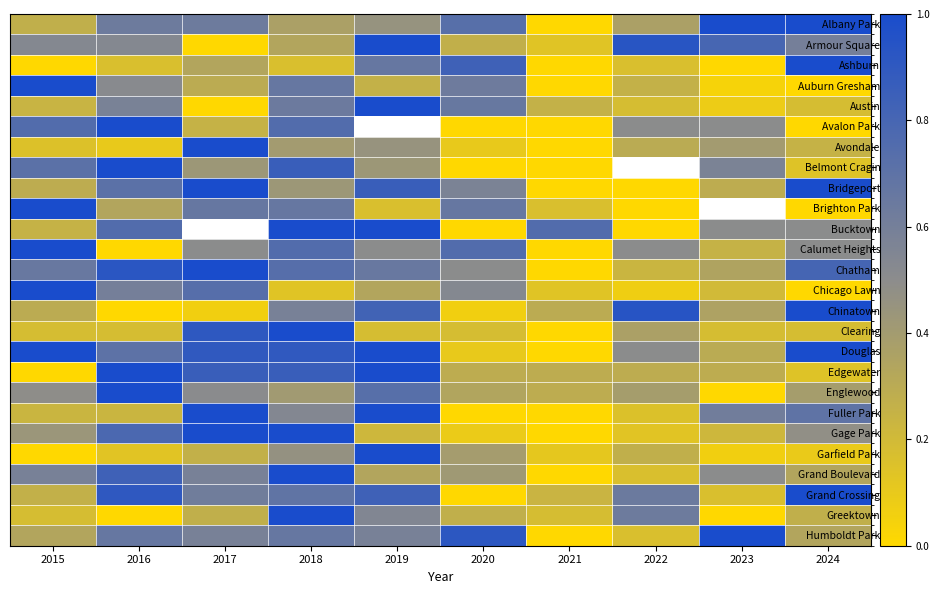

Which category has the highest value in the Englewood series?

2016